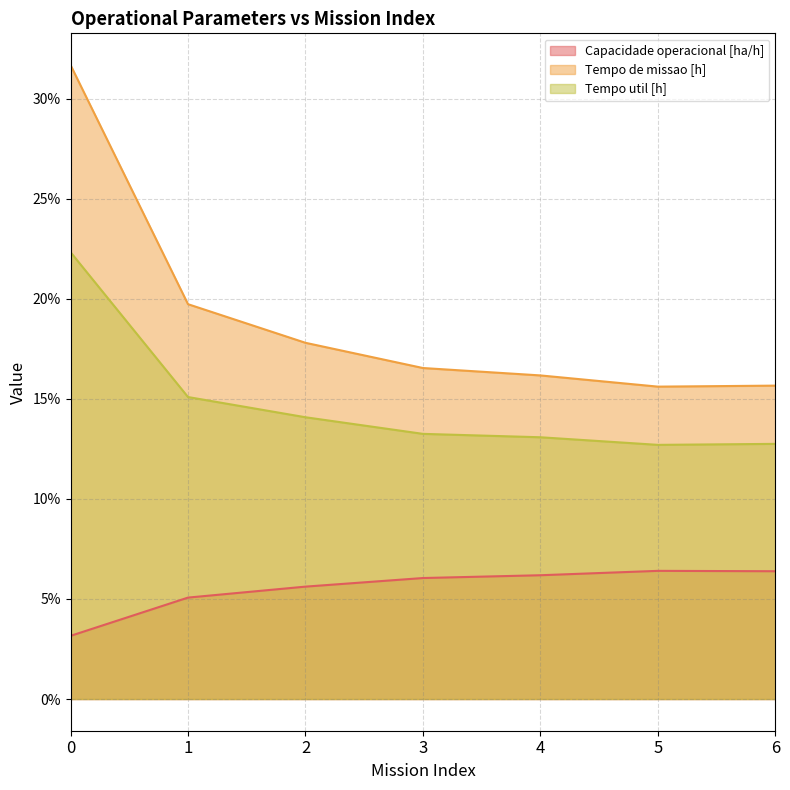

Is it true that Tempo util [h] equals 3.8 at 4?

False